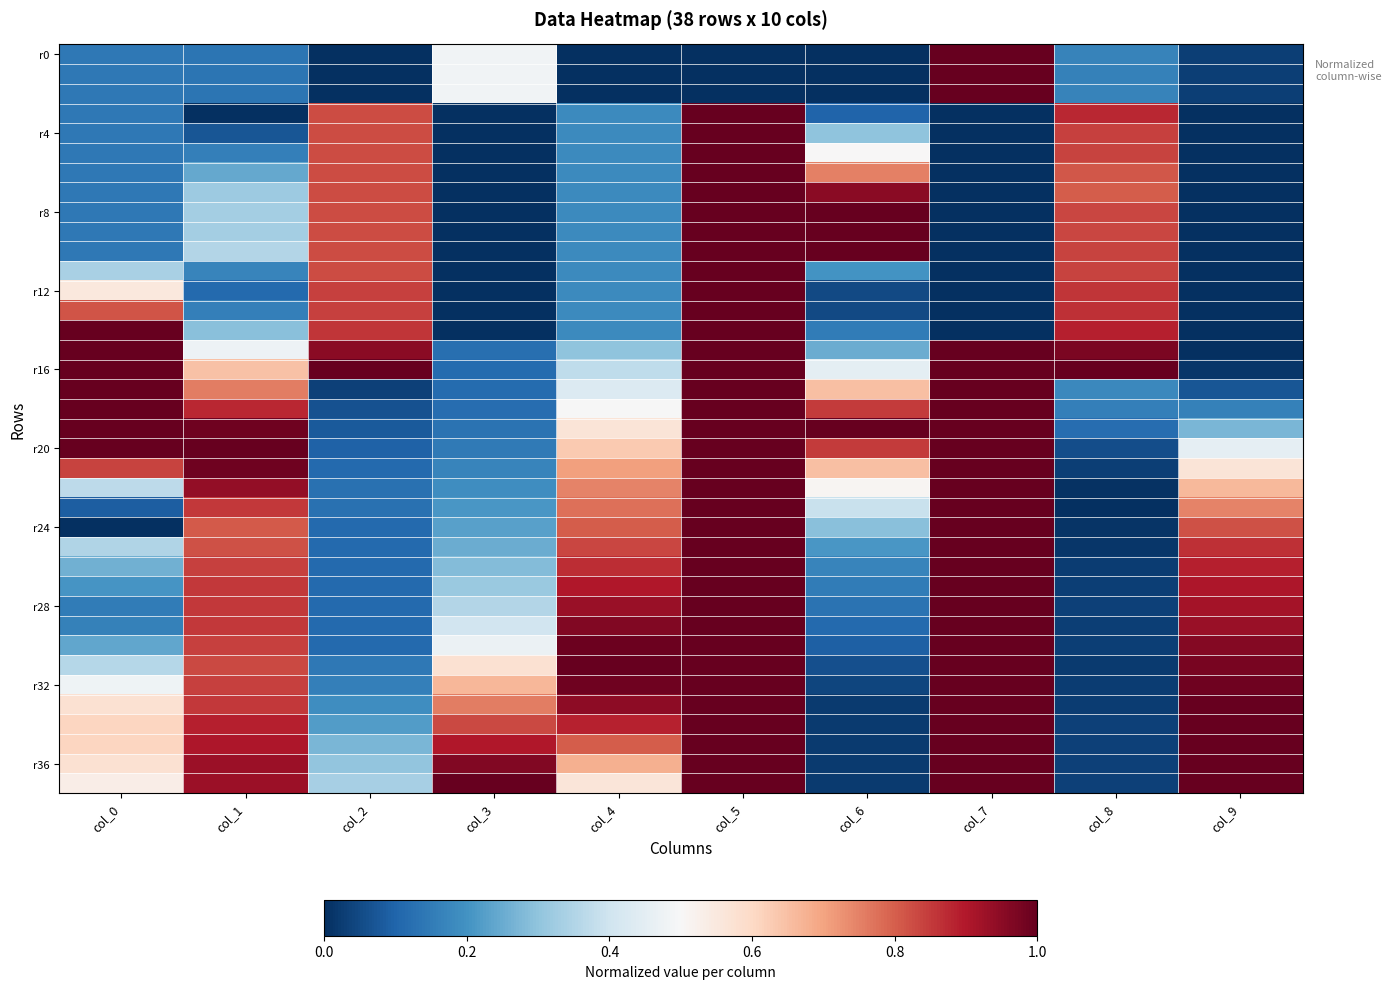

What is the total value across all series at col_8?

13.5